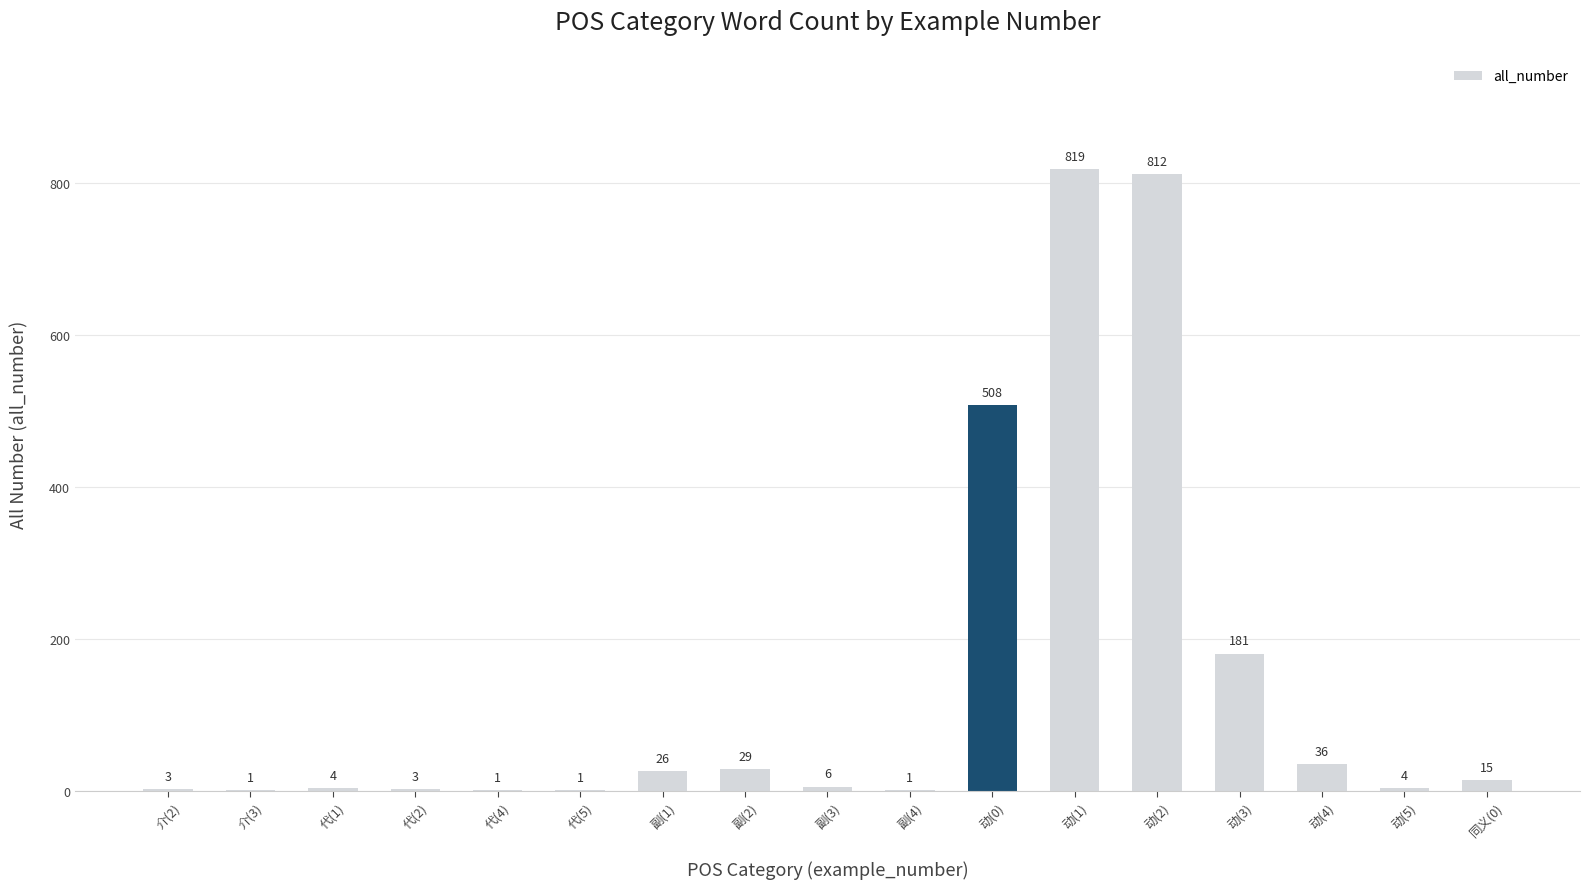

What is the maximum value shown in the chart?

819